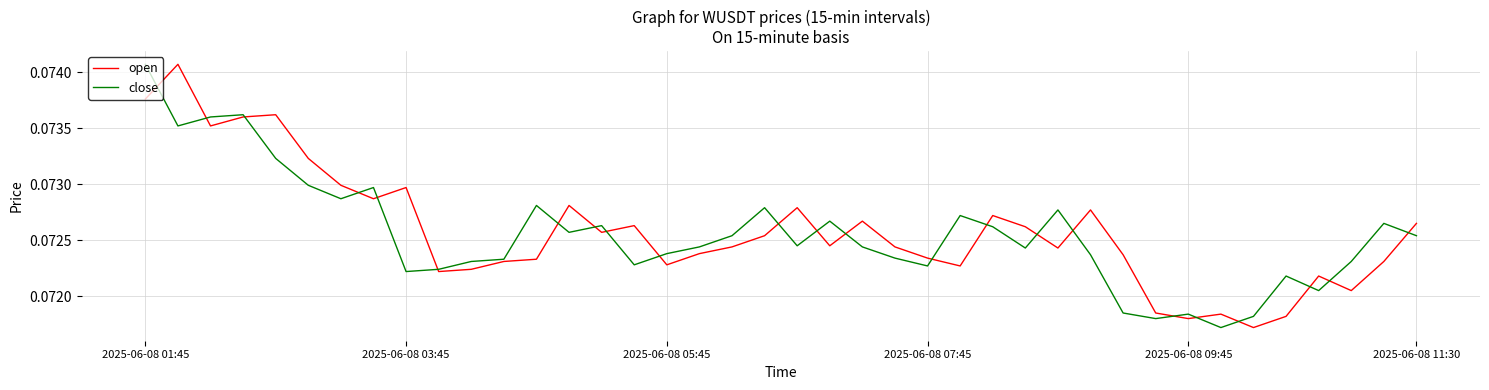

Reading left to right, what are all the values shown in this chart?

open: 0.1	0.1	0.1	0.1	0.1	0.1	0.1	0.1	0.1	0.1	0.1	0.1	0.1	0.1	0.1	0.1	0.1	0.1	0.1	0.1	0.1	0.1	0.1	0.1	0.1	0.1	0.1	0.1	0.1	0.1	0.1	0.1	0.1	0.1	0.1	0.1	0.1	0.1	0.1	0.1
close: 0.1	0.1	0.1	0.1	0.1	0.1	0.1	0.1	0.1	0.1	0.1	0.1	0.1	0.1	0.1	0.1	0.1	0.1	0.1	0.1	0.1	0.1	0.1	0.1	0.1	0.1	0.1	0.1	0.1	0.1	0.1	0.1	0.1	0.1	0.1	0.1	0.1	0.1	0.1	0.1